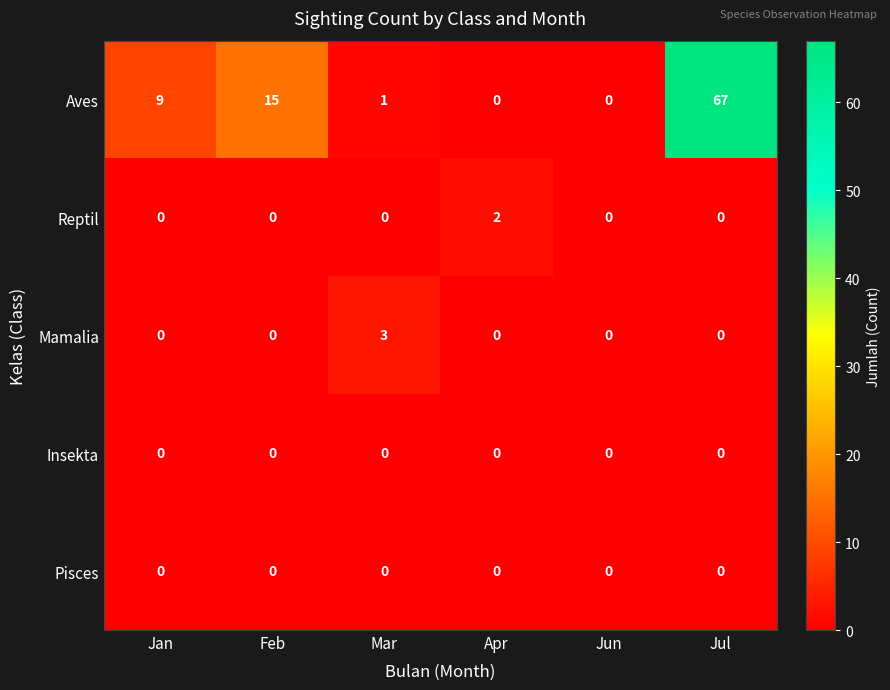

What is the greatest value displayed?

67